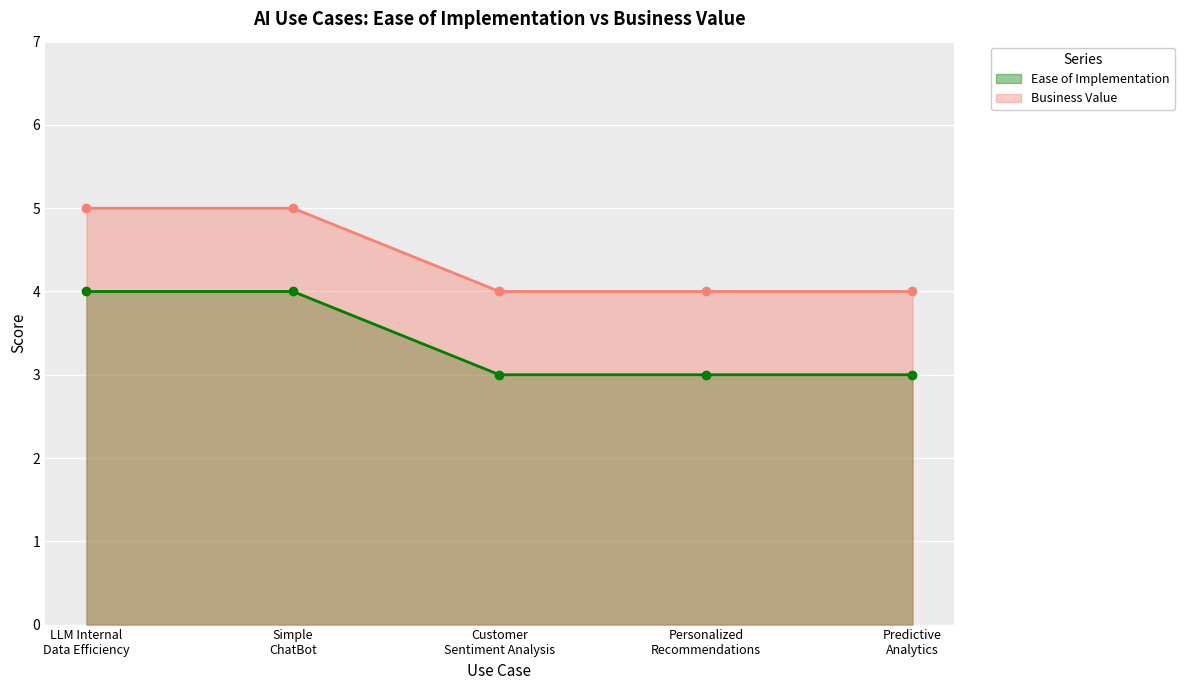

Count the Business Value values in the range 4 to 5.

5